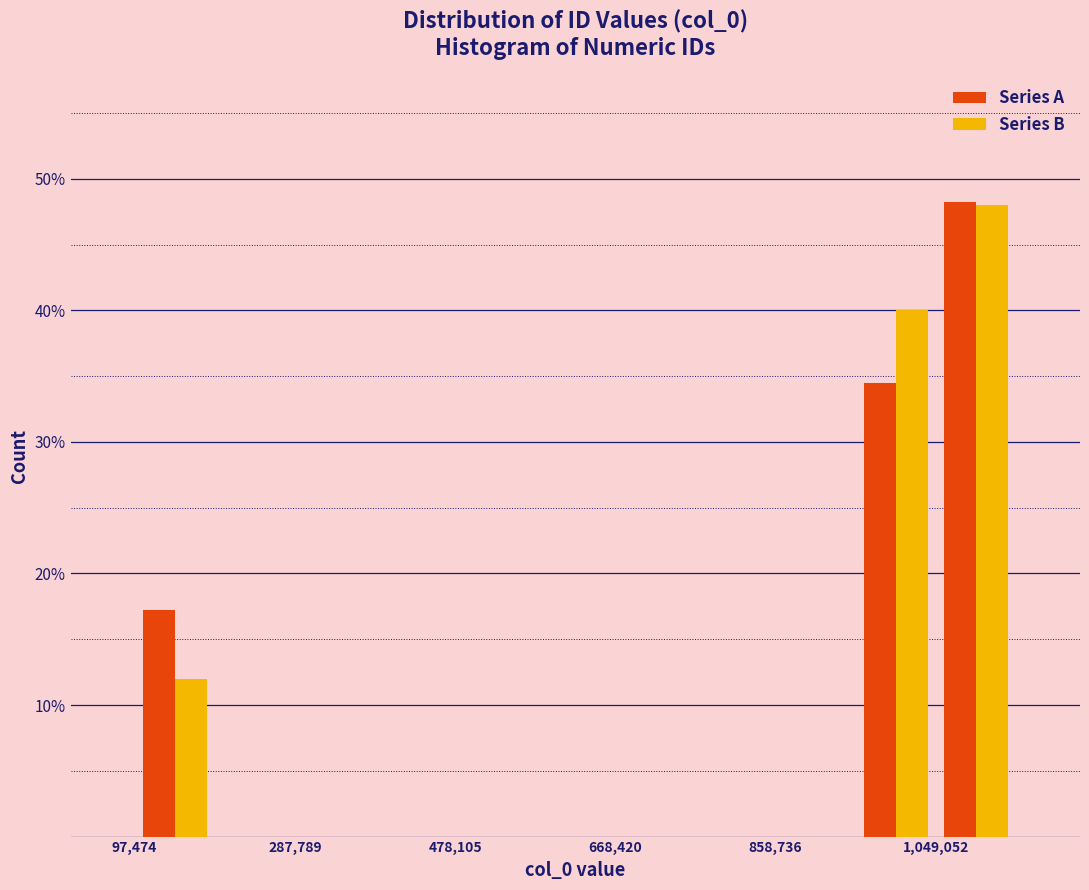

In the Series B series, which range on the x-axis has the tallest bar?

1040000 to 1140000